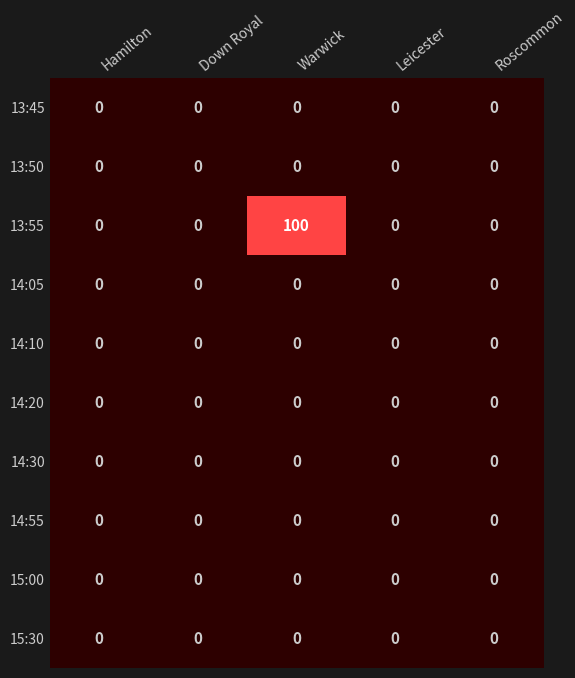

True or false: 13:45 has a value of 0 at Warwick.

True